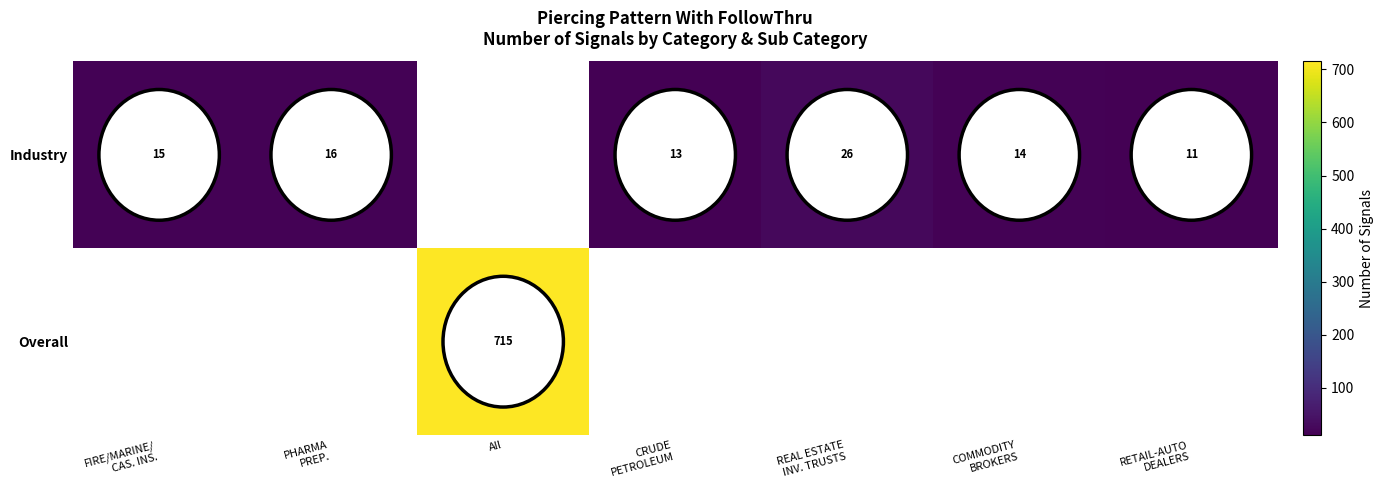

Rank the series by their average value, from highest to lowest.

Industry, Overall